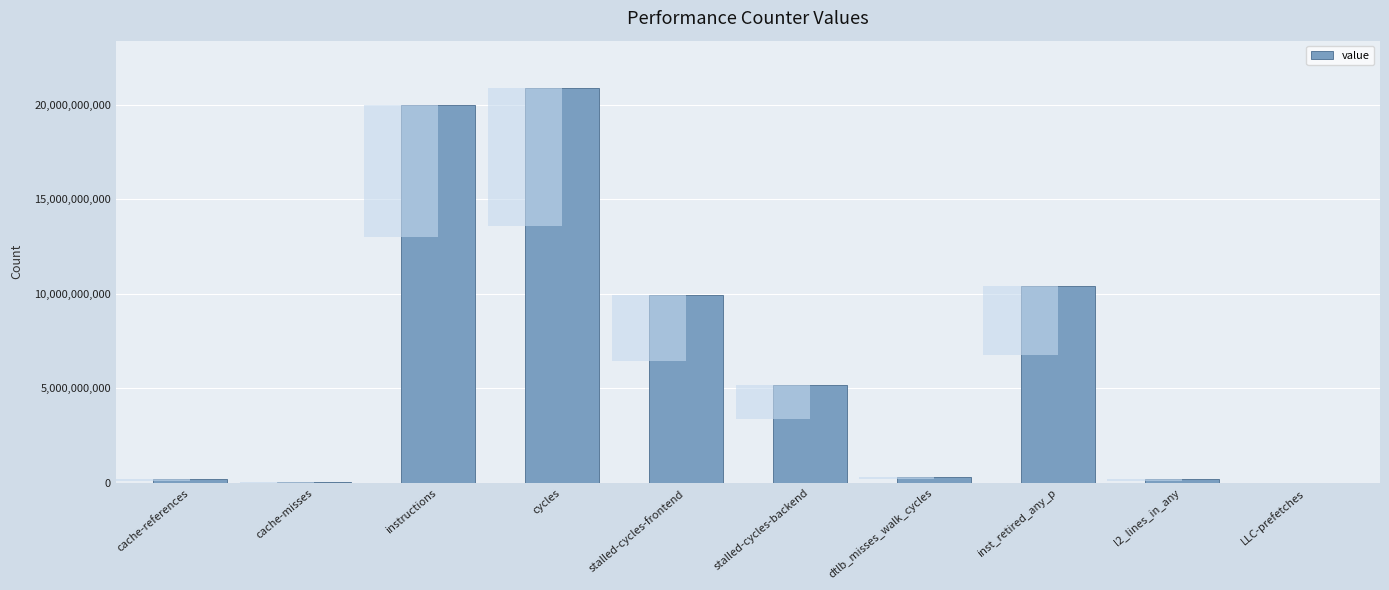

What is the sum of the values at stalled-cycles-backend and l2_lines_in_any?

5350257504